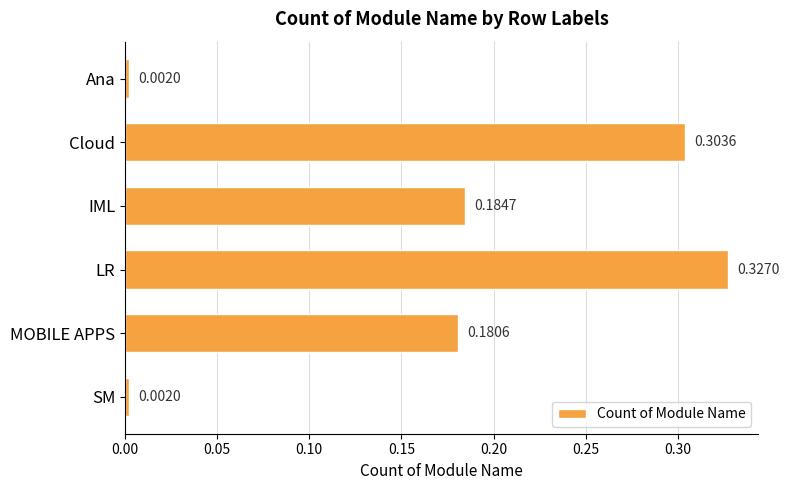

What is the sum of all values?

1.0